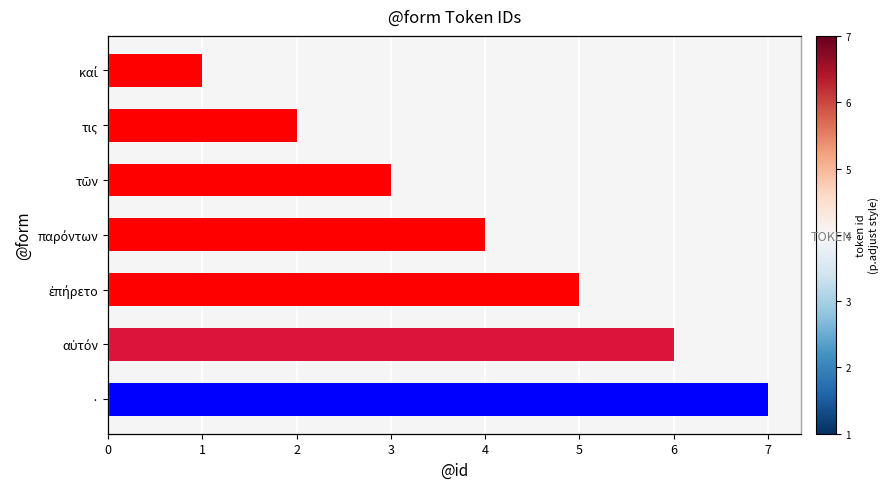

What is the value of the 1st bar from the left?

1